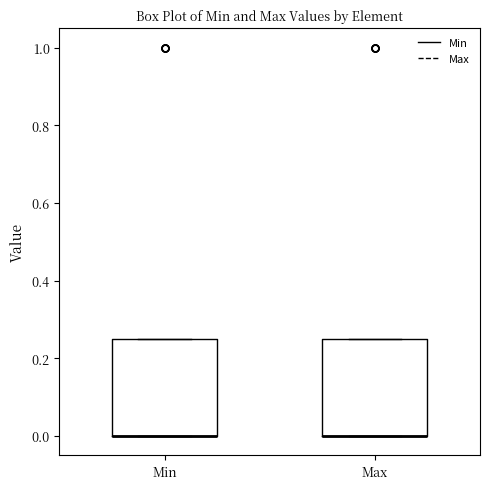

Reading left to right, transcribe this box plot: for each box, give where its median line is, the range the box spans, and where its two whiskers end, as read against the y-axis. The values are not printed on the chart, so give them approximately, as read against the axis.

Min: median 0.00 (drawn on the box's lower edge), box 0.00 to 0.26, whiskers 0.00 to 0.26
Max: median 0.00 (drawn on the box's lower edge), box 0.00 to 0.26, whiskers 0.00 to 0.26